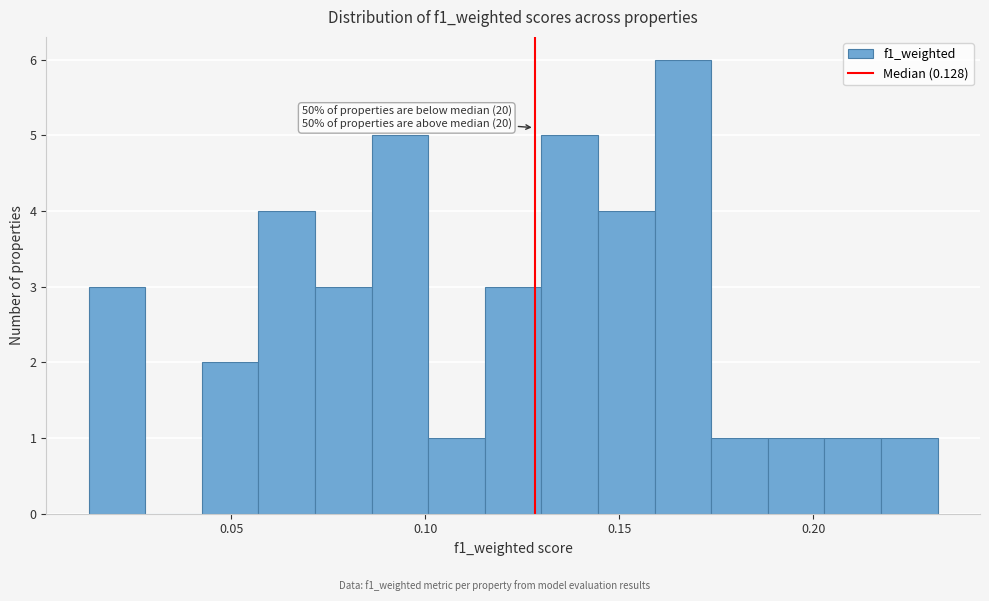

Read against the x-axis, roughly where is the centre of the tallest bar?

0.165